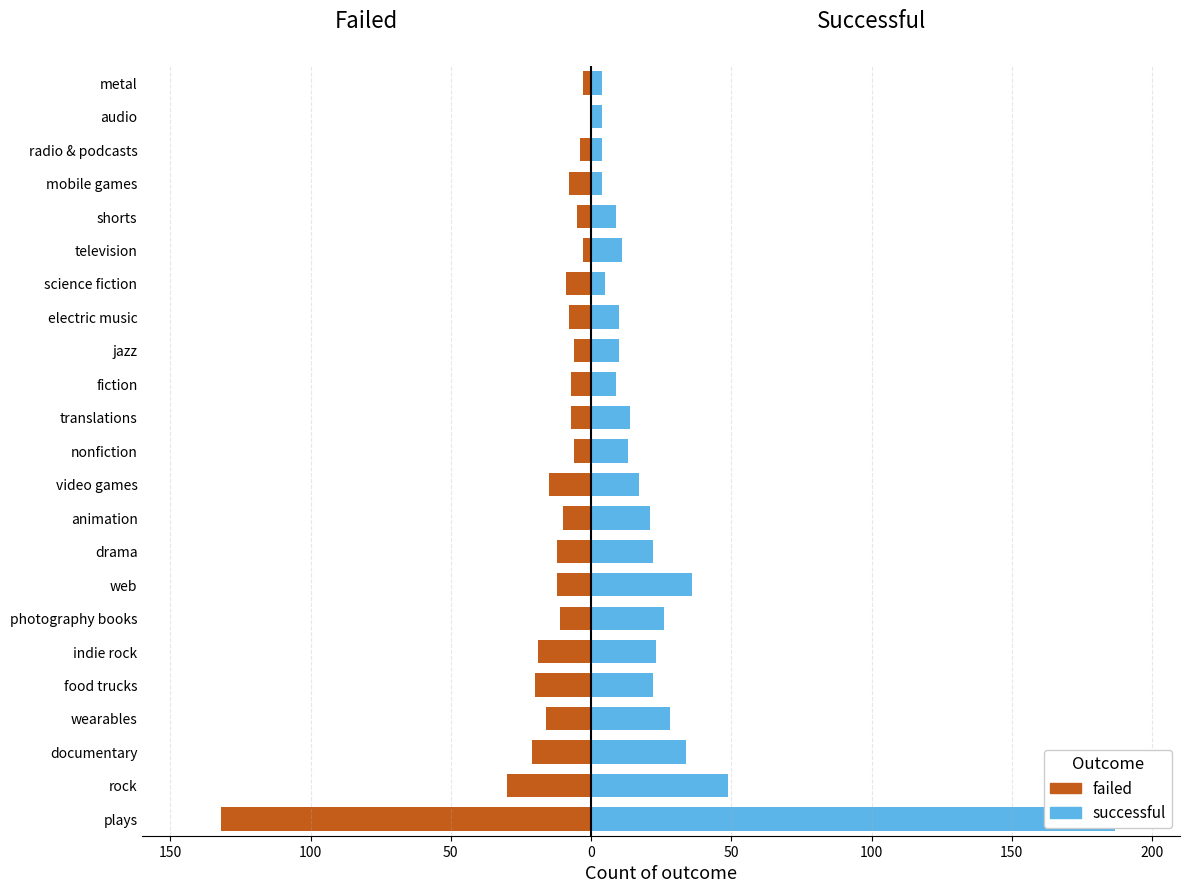

How many negative values does the failed series have?

22